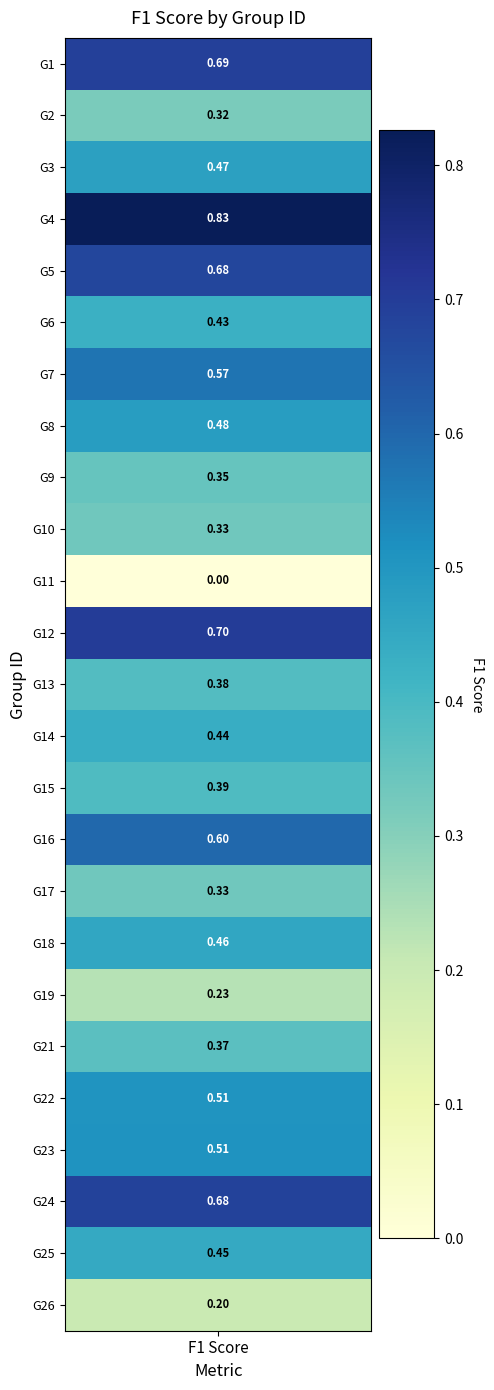

Which category has the highest value across all series?

4